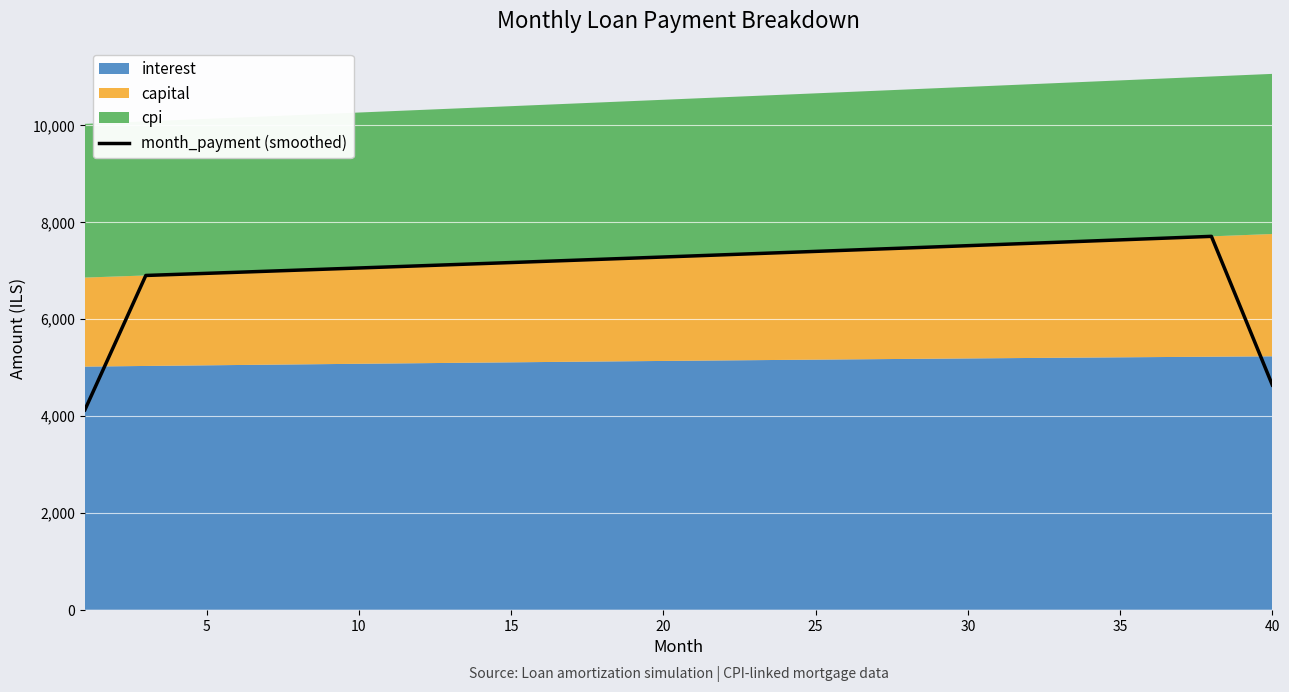

What is the sum of all values?

282957.8